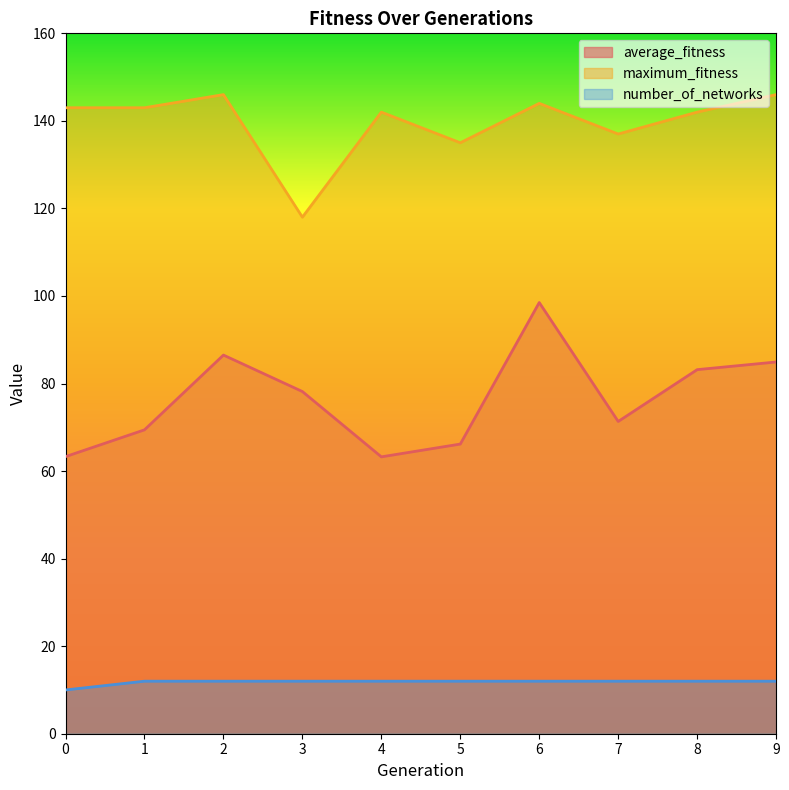

What is the spread (max minus min) of values at 0?

133.0